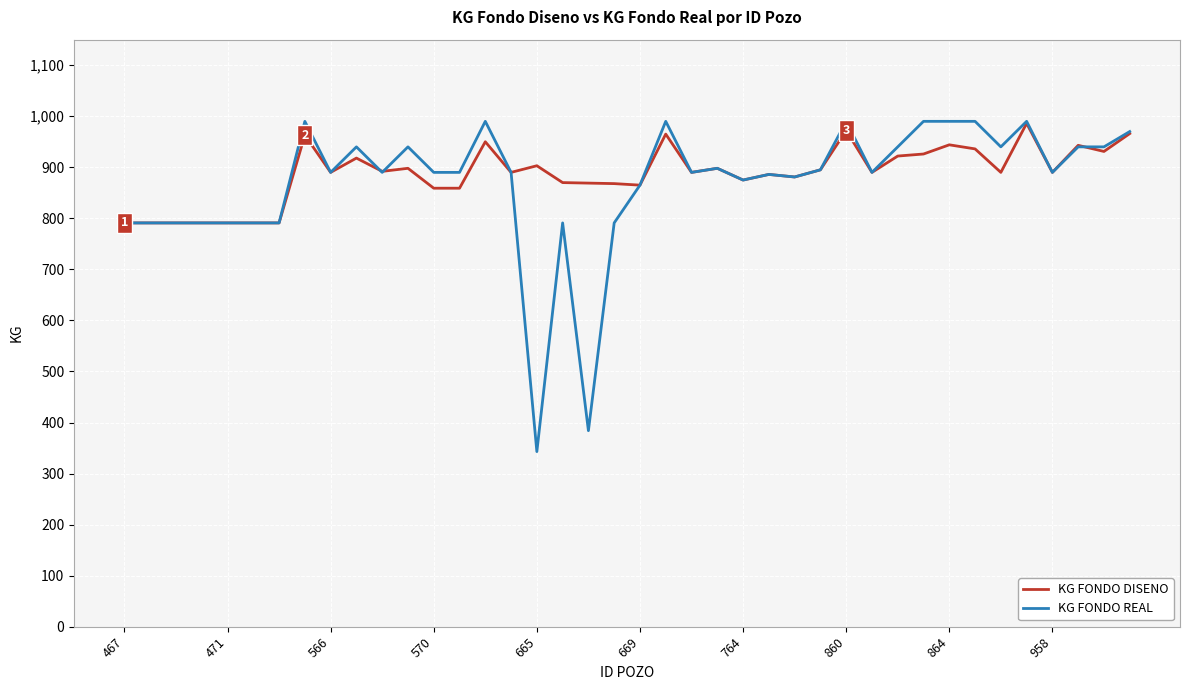

What is the greatest value displayed?

990